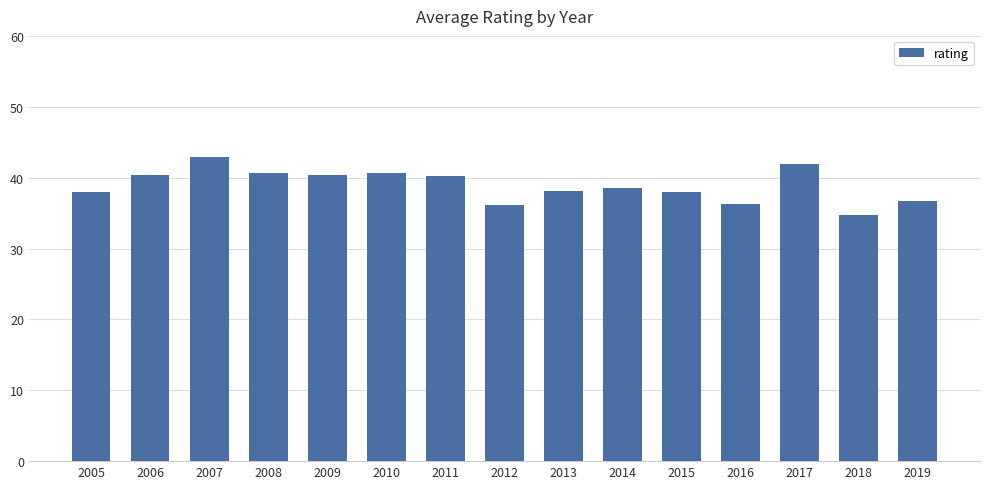

What is the greatest value displayed?

42.9